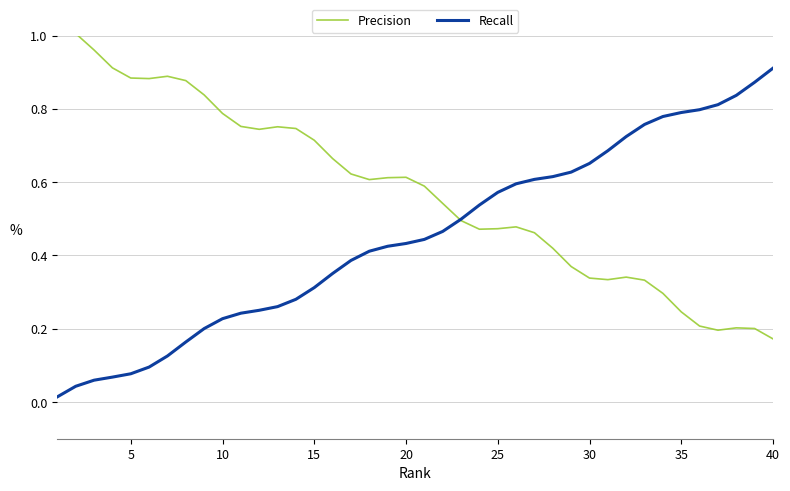

Does the chart have visible grid lines?

Yes